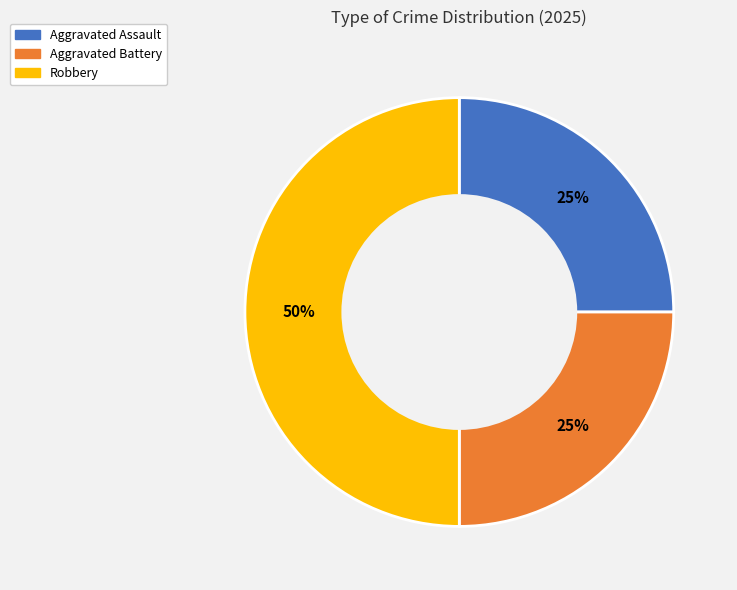

To the nearest percent, what is the combined percentage of Aggravated Battery and Aggravated Assault?

50%